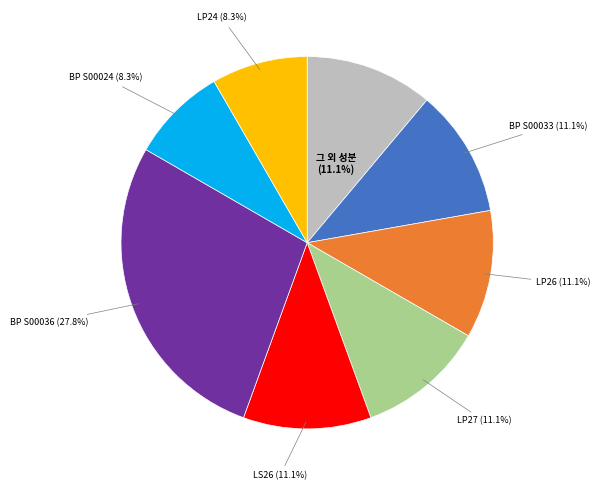

Is there any slice that represents more than half of the pie?

No